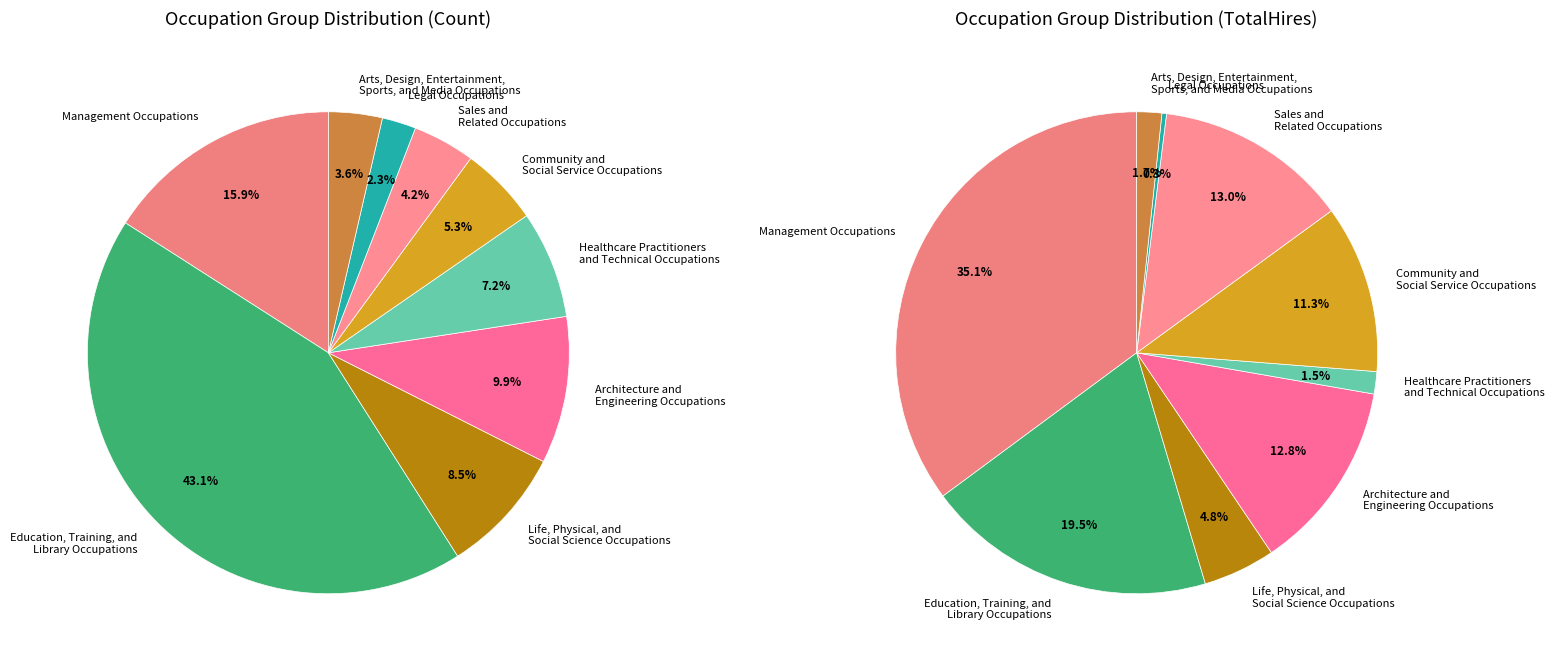

Approximately how many times larger is the value at Architecture and Engineering Occupations compared to Arts, Design, Entertainment, Sports, and Media Occupations?

2.7